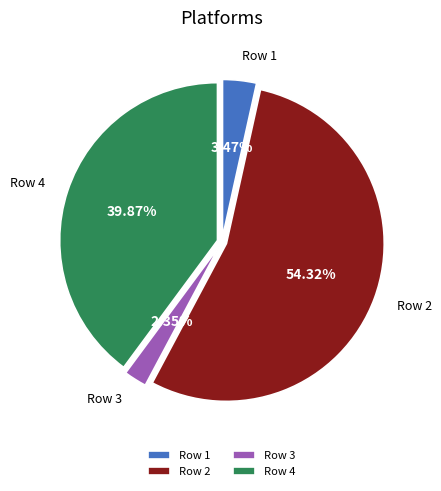

How many segments does this pie chart have?

4